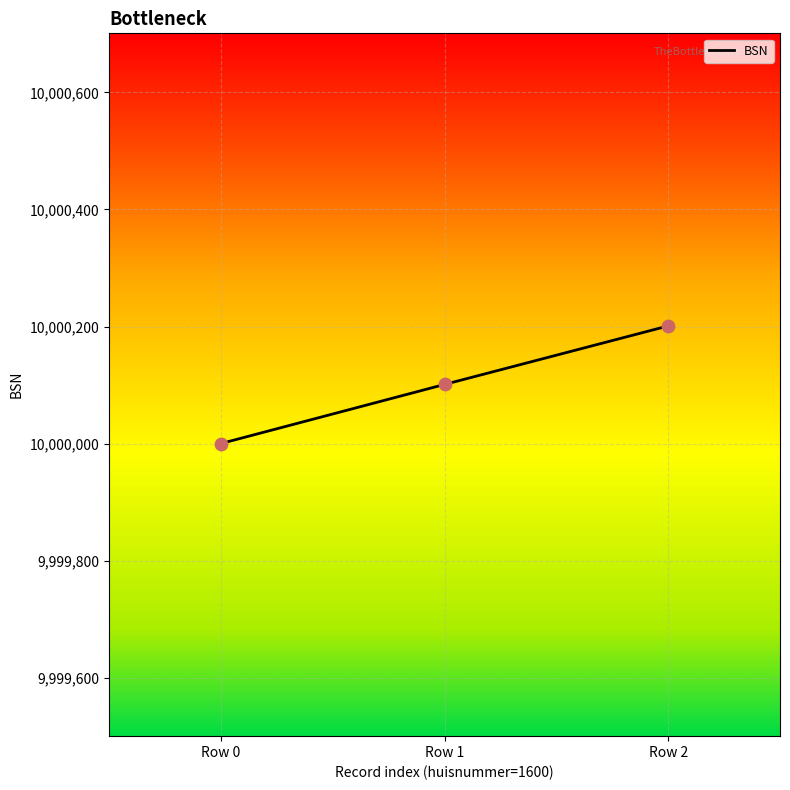

Between Row 0 and Row 2, which is larger?

Row 2